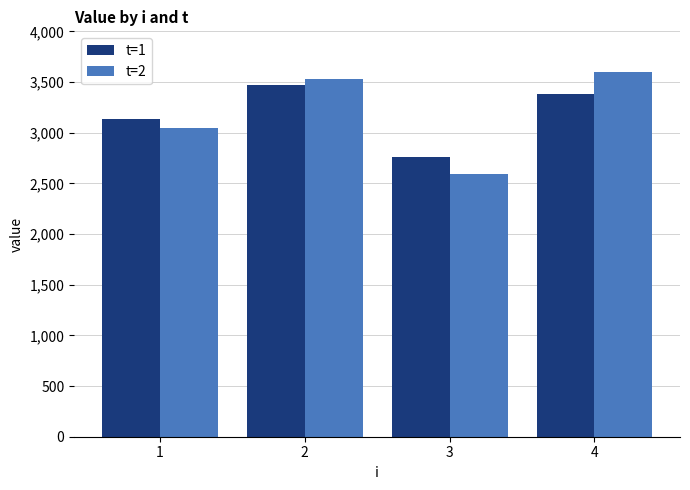

Reading left to right, transcribe all the data shown in this chart.

t=1: 3139.5	3471.3	2761.3	3383.8
t=2: 3044.6	3525.7	2589.8	3595.8